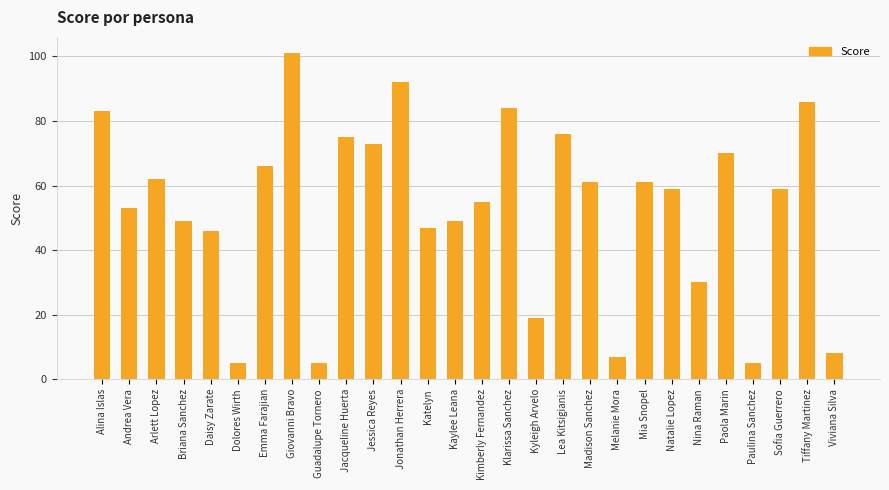

At which label is the value closest to 53?

Andrea Vera